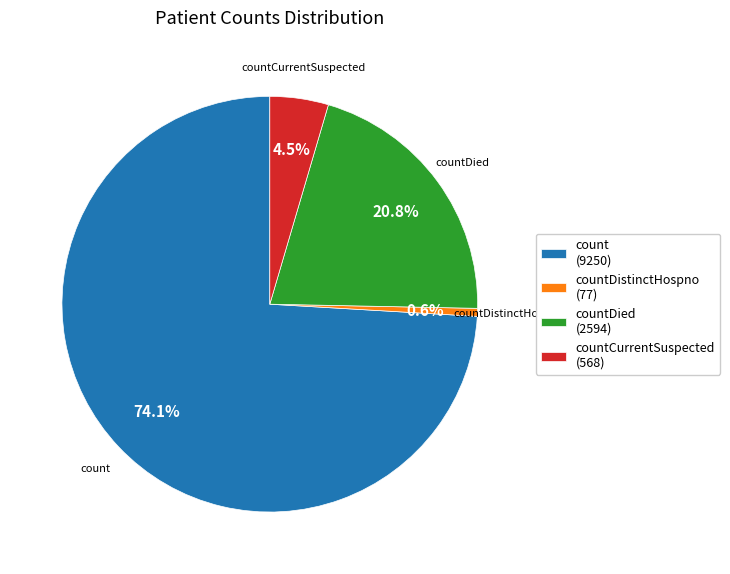

Which has a higher value, countDied (2594) or countCurrentSuspected (568)?

countDied (2594)